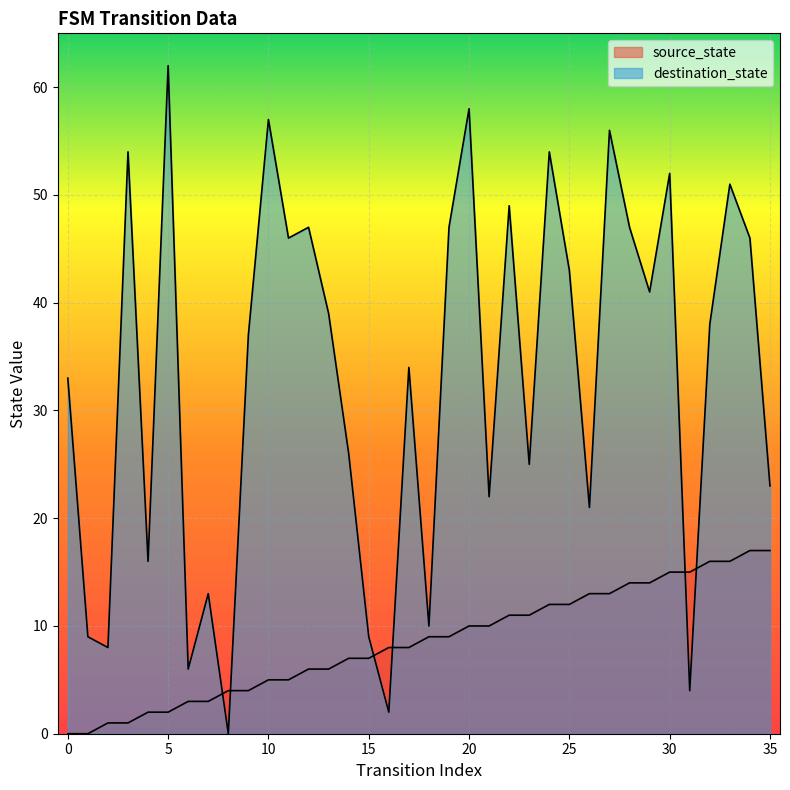

How many values in source_state are above zero?

34